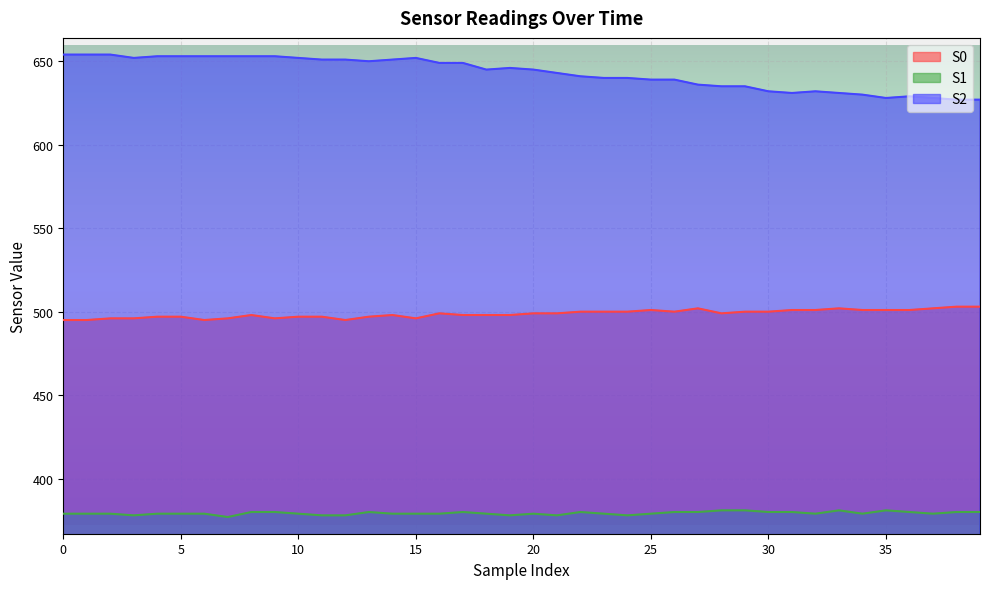

What are all the series names shown in the legend?

S0, S1, S2